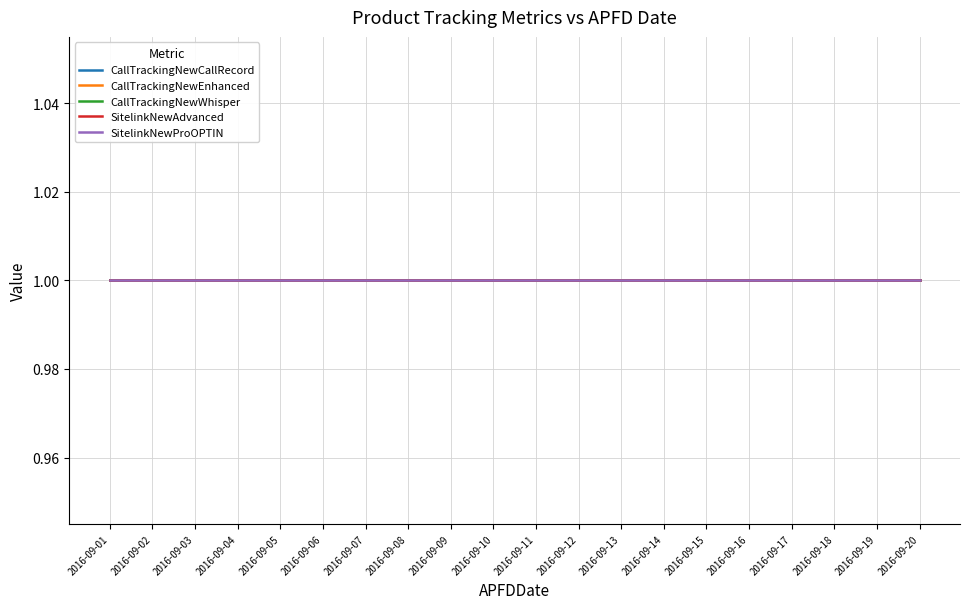

Between 2016-09-03 and 2016-09-12, which series saw the biggest shift?

CallTrackingNewCallRecord